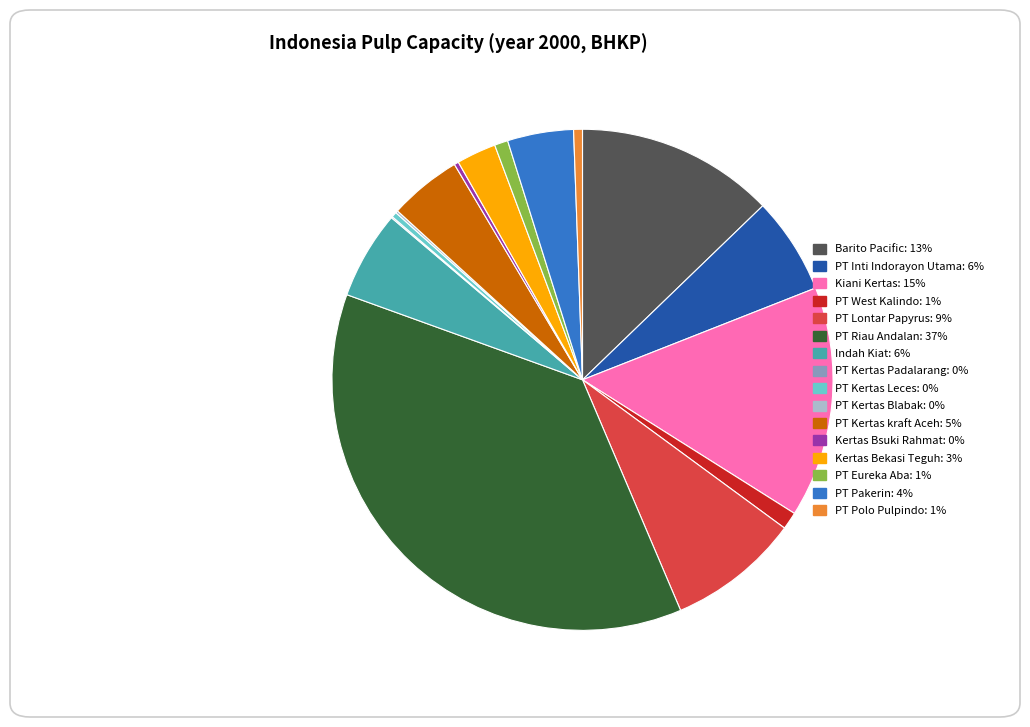

Between PT West Kalindo and PT Inti Indorayon Utama, which is larger?

PT Inti Indorayon Utama